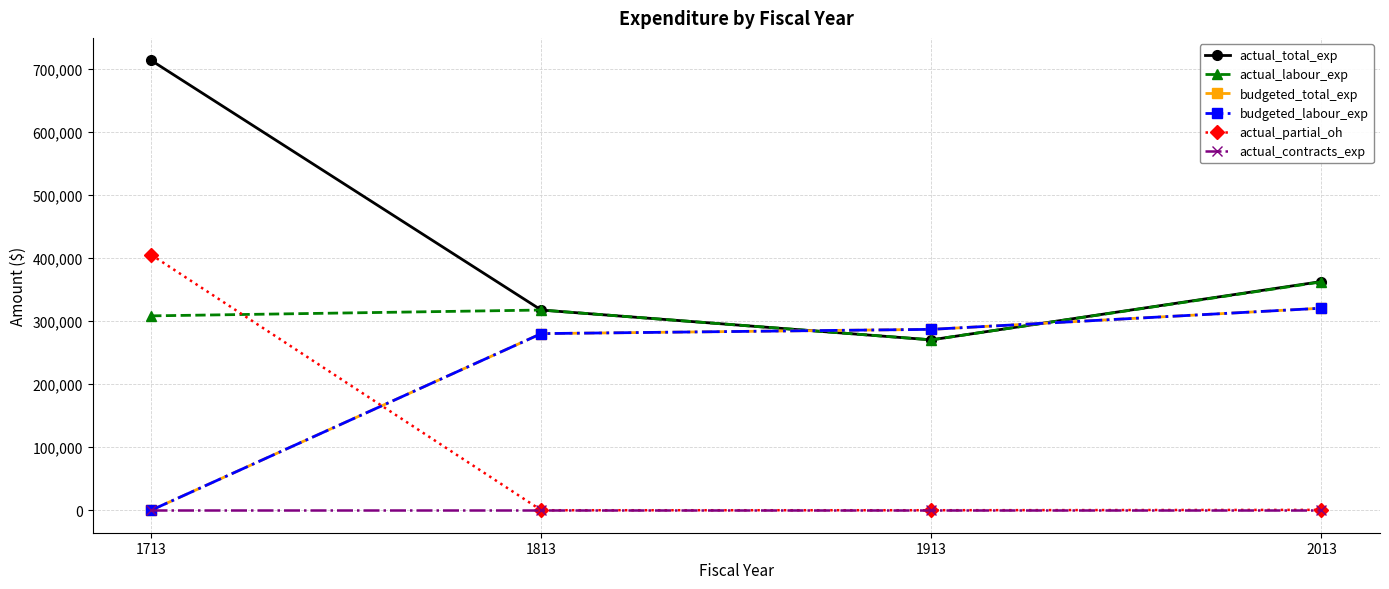

Is this an area chart (filled region under the line)?

No